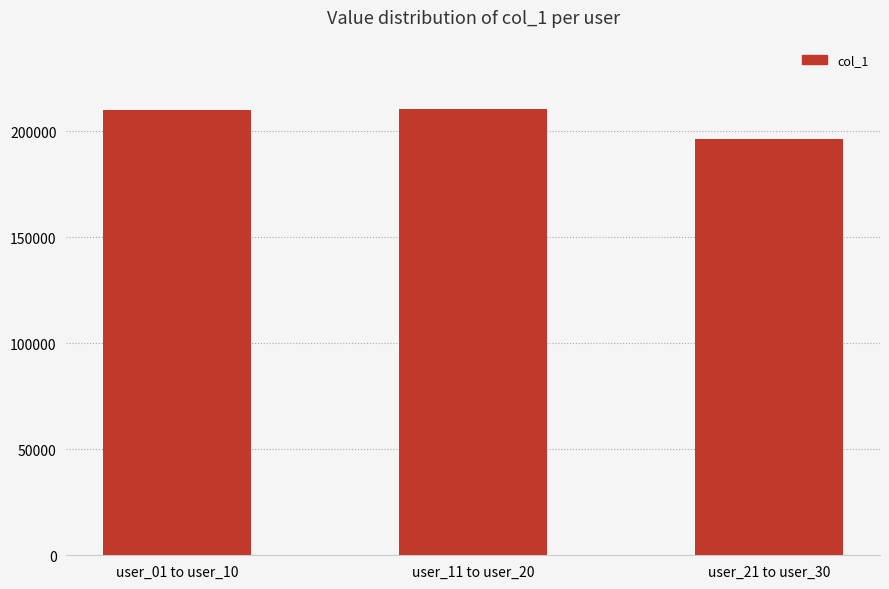

How many data points does each series have?

3